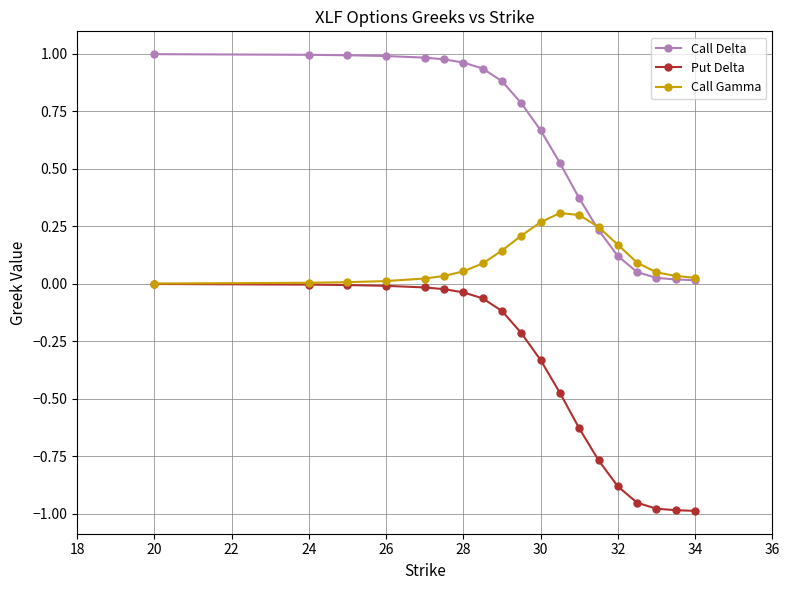

Rank the series by their average value, from highest to lowest.

Call Delta, Call Gamma, Put Delta